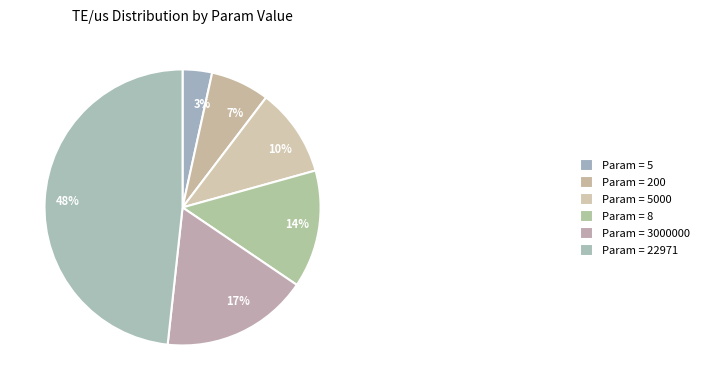

Is there any slice that represents more than half of the pie?

No